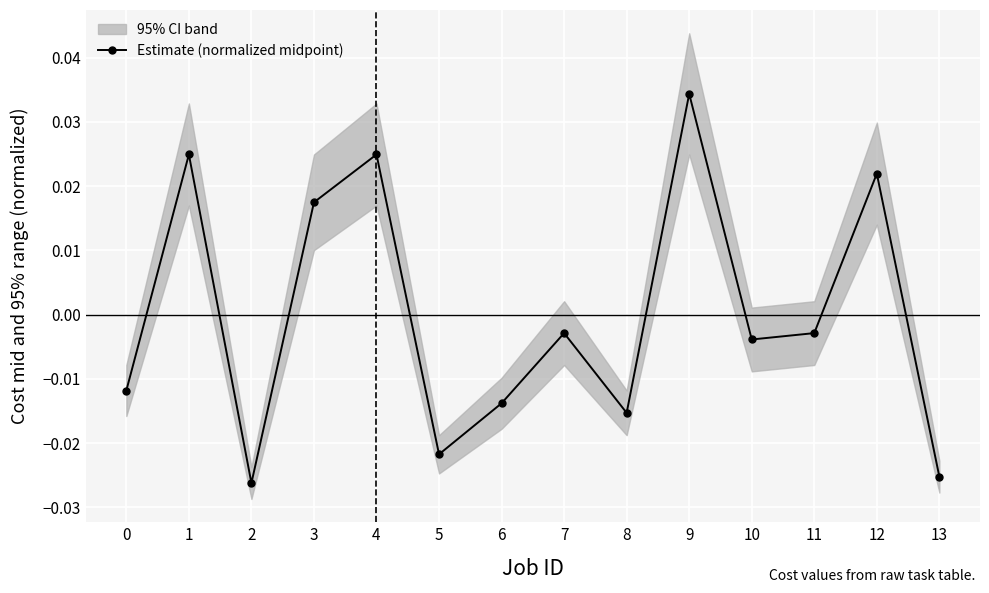

Does the chart display data point markers on the line(s)?

Yes